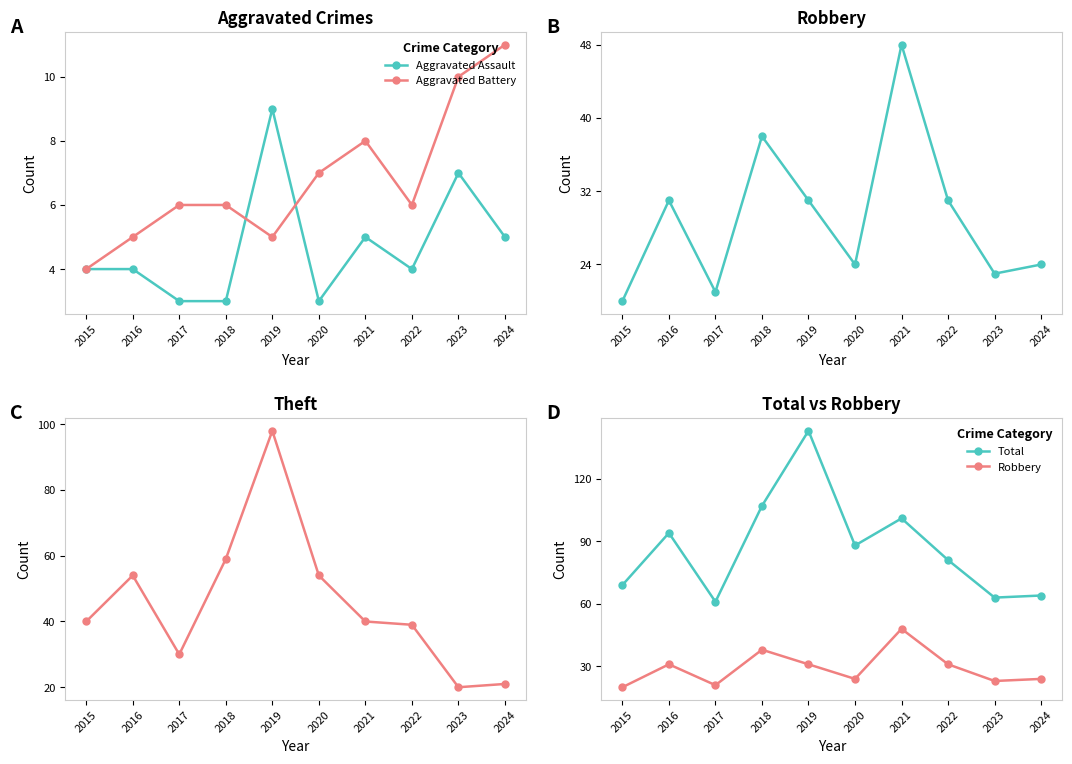

What is the spread (max minus min) of values at 2019?

138